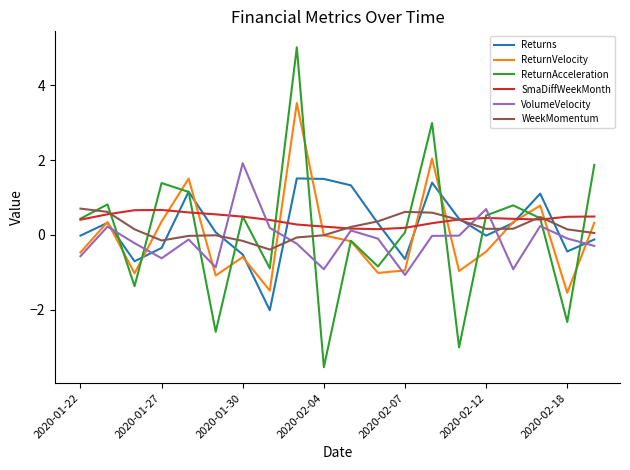

What is the difference between the second highest and second lowest values in the ReturnVelocity series?

3.5